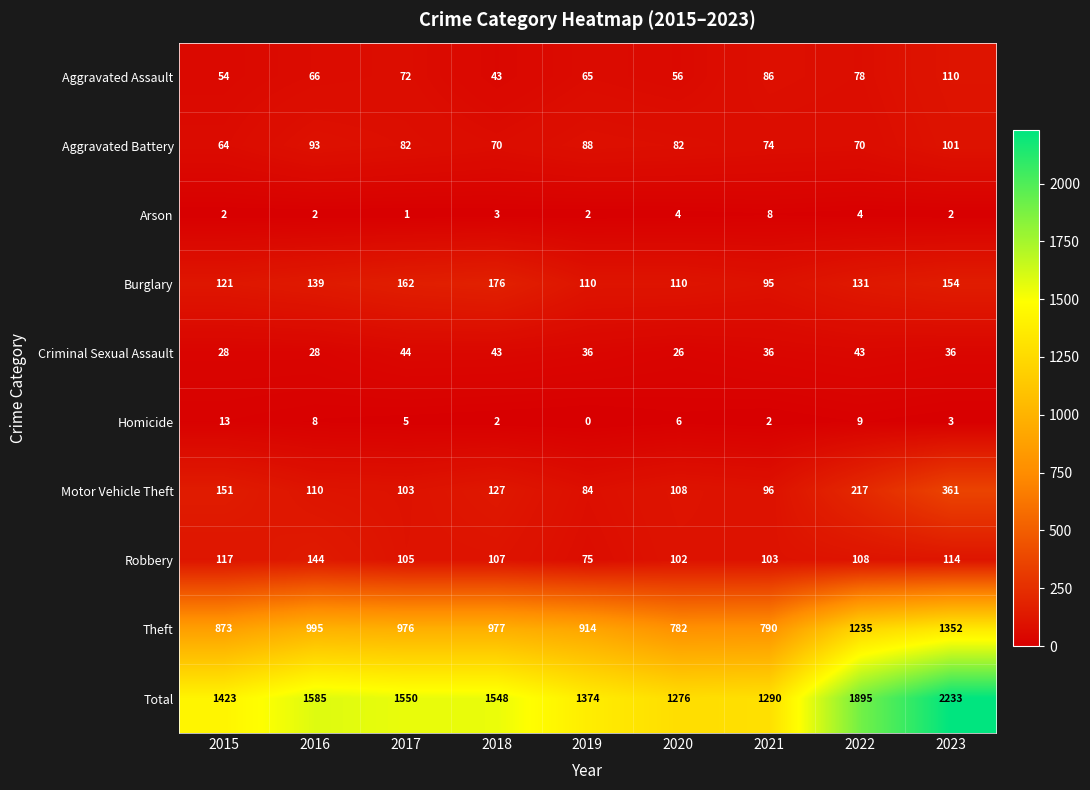

The Arson series shows 4 at 2018. True or false?

False